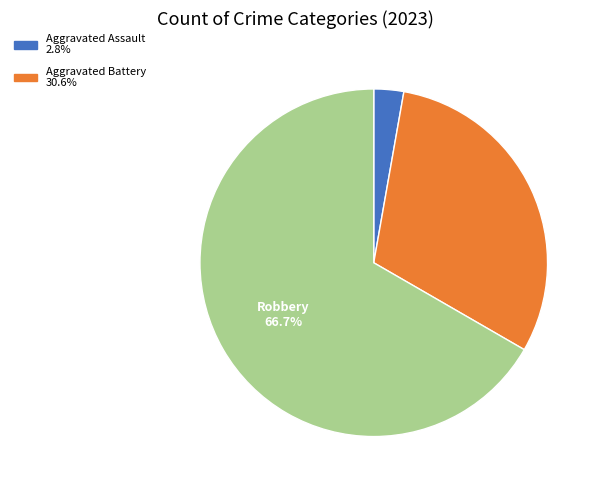

Does any single category account for the majority?

Yes